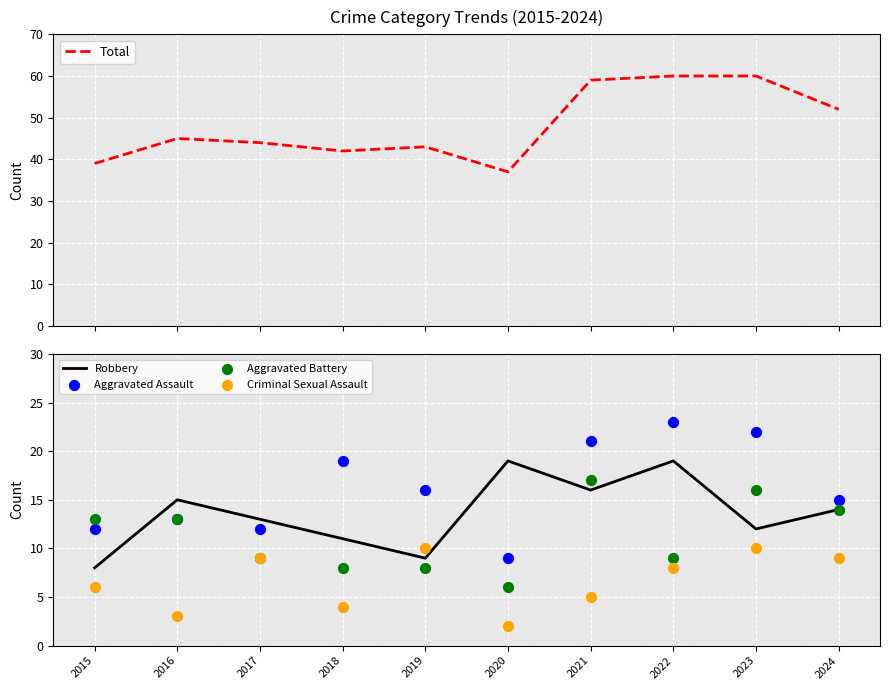

Which series reaches the maximum Y coordinate?

Total